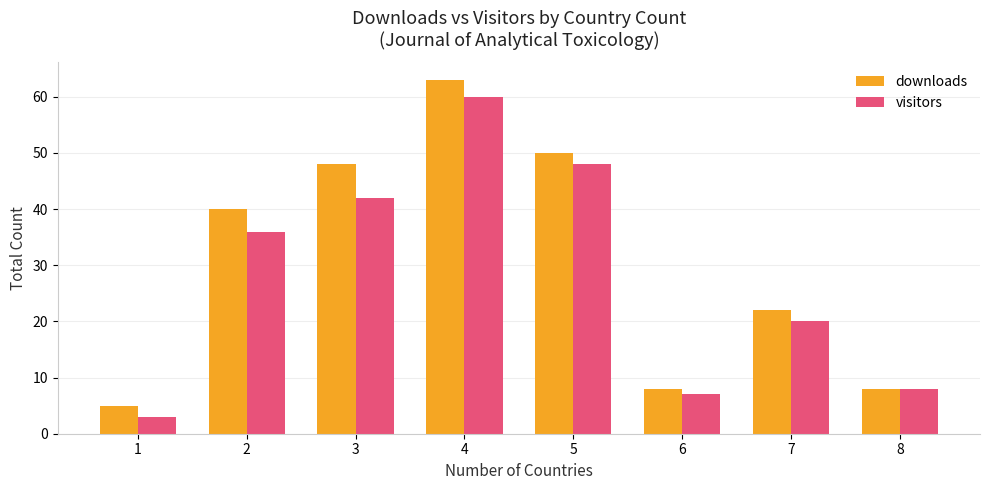

Is the value of visitors at 2 greater than the value of downloads at 5?

No